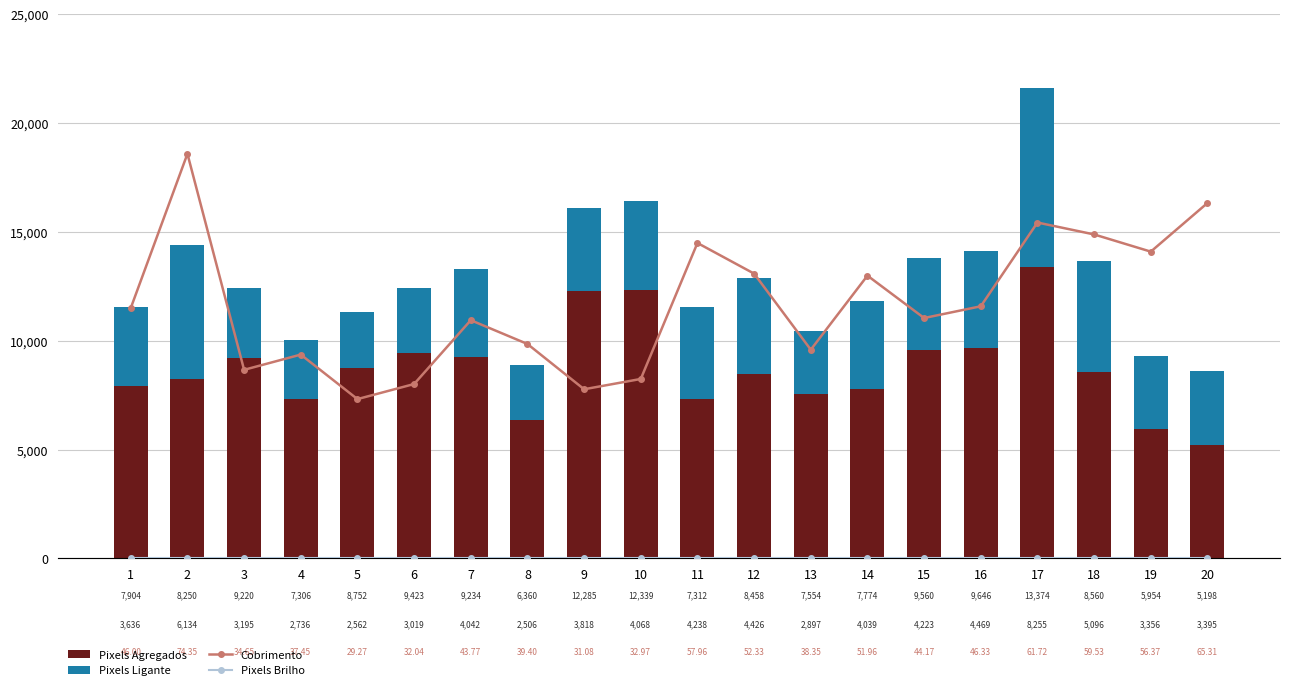

Is it true that Cobrimento equals 10412.3 at 20?

False